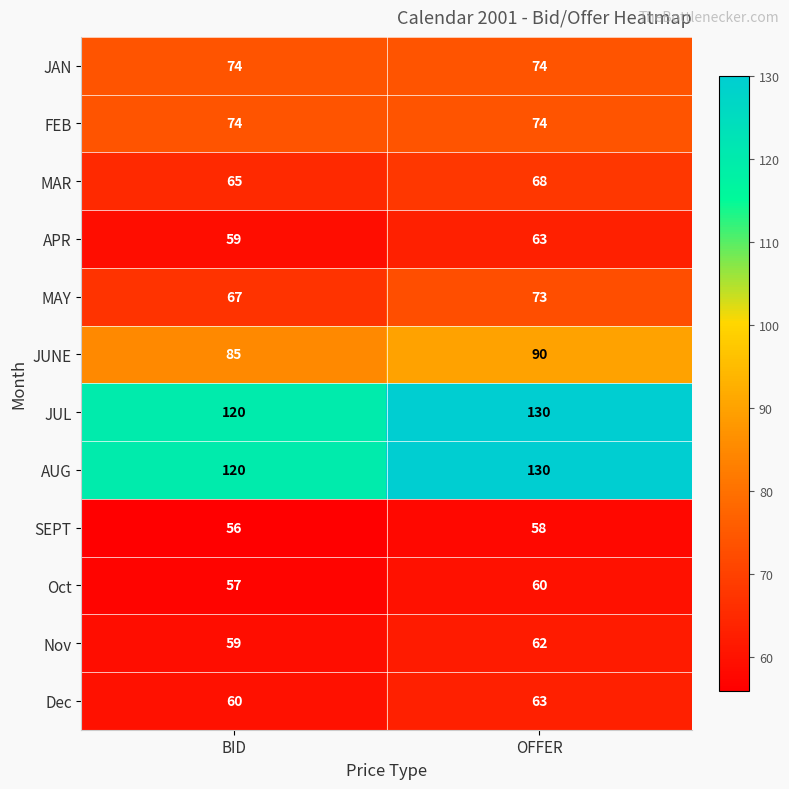

Read the AUG value at OFFER.

130